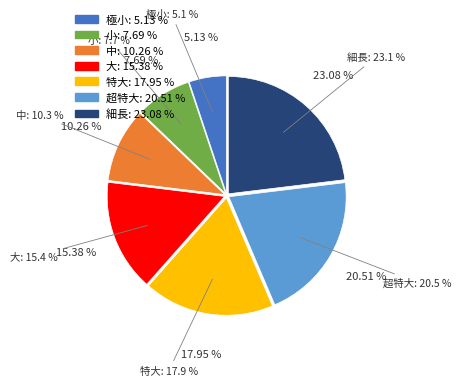

To the nearest percent, what is the average slice percentage?

14%